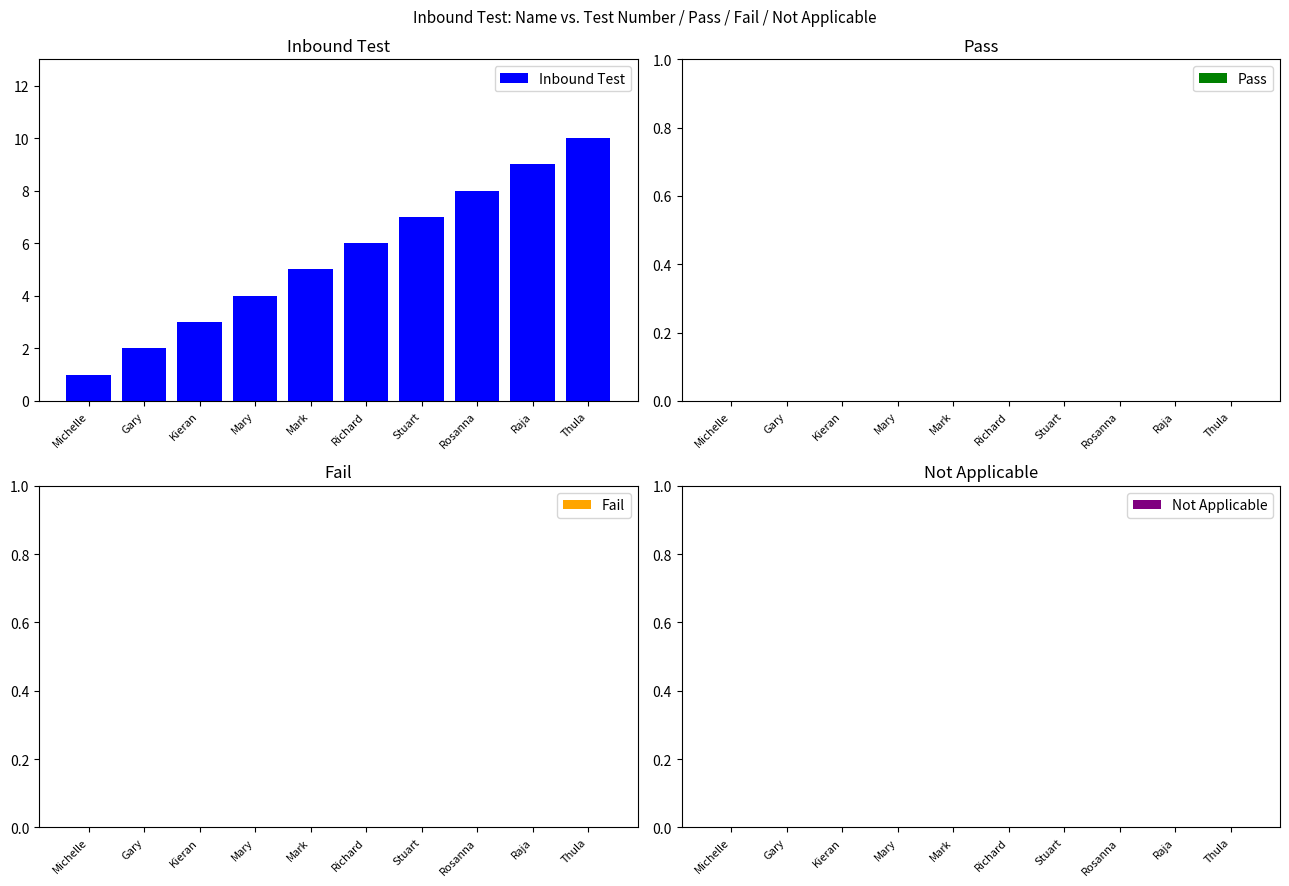

What is the change in value from Gary to Rosanna?

+6